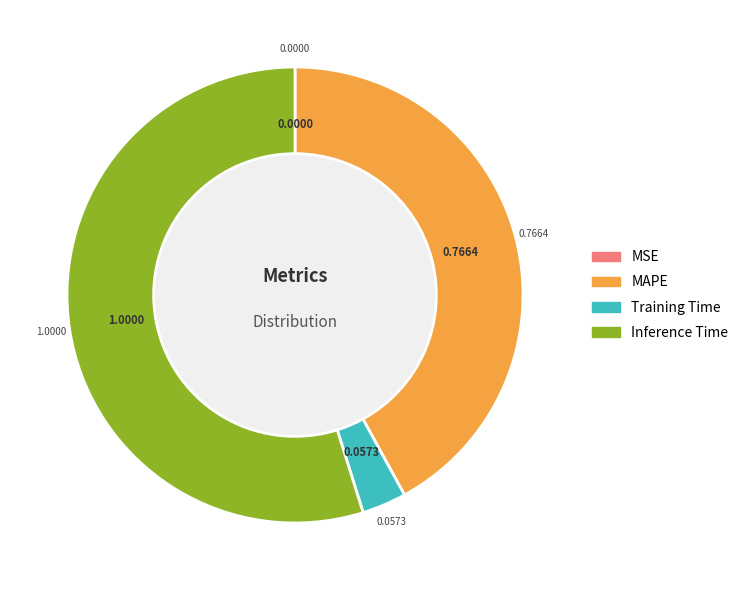

Is there any slice that represents more than half of the pie?

Yes